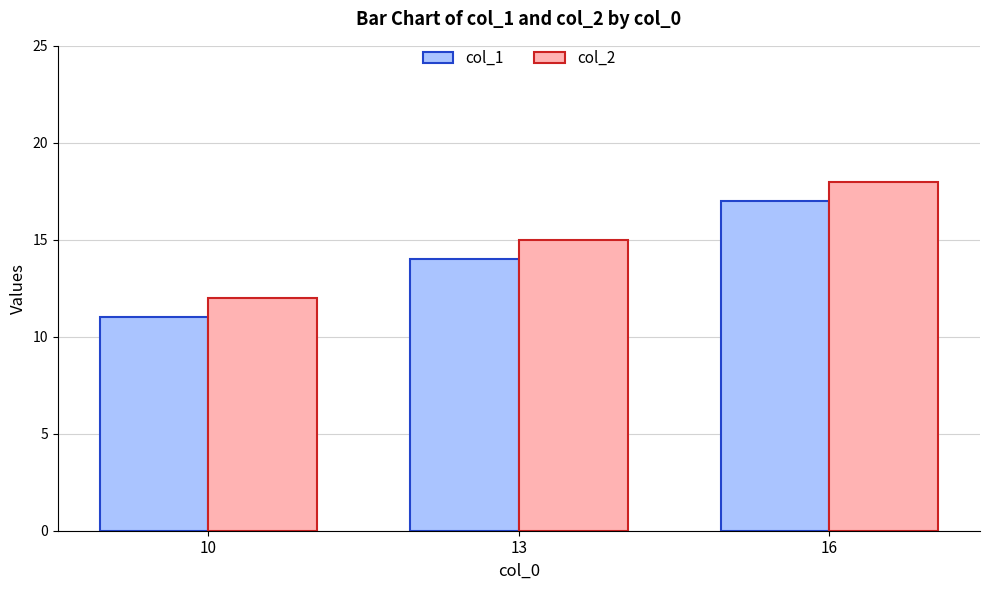

At how many categories does at least one series exceed 14?

2